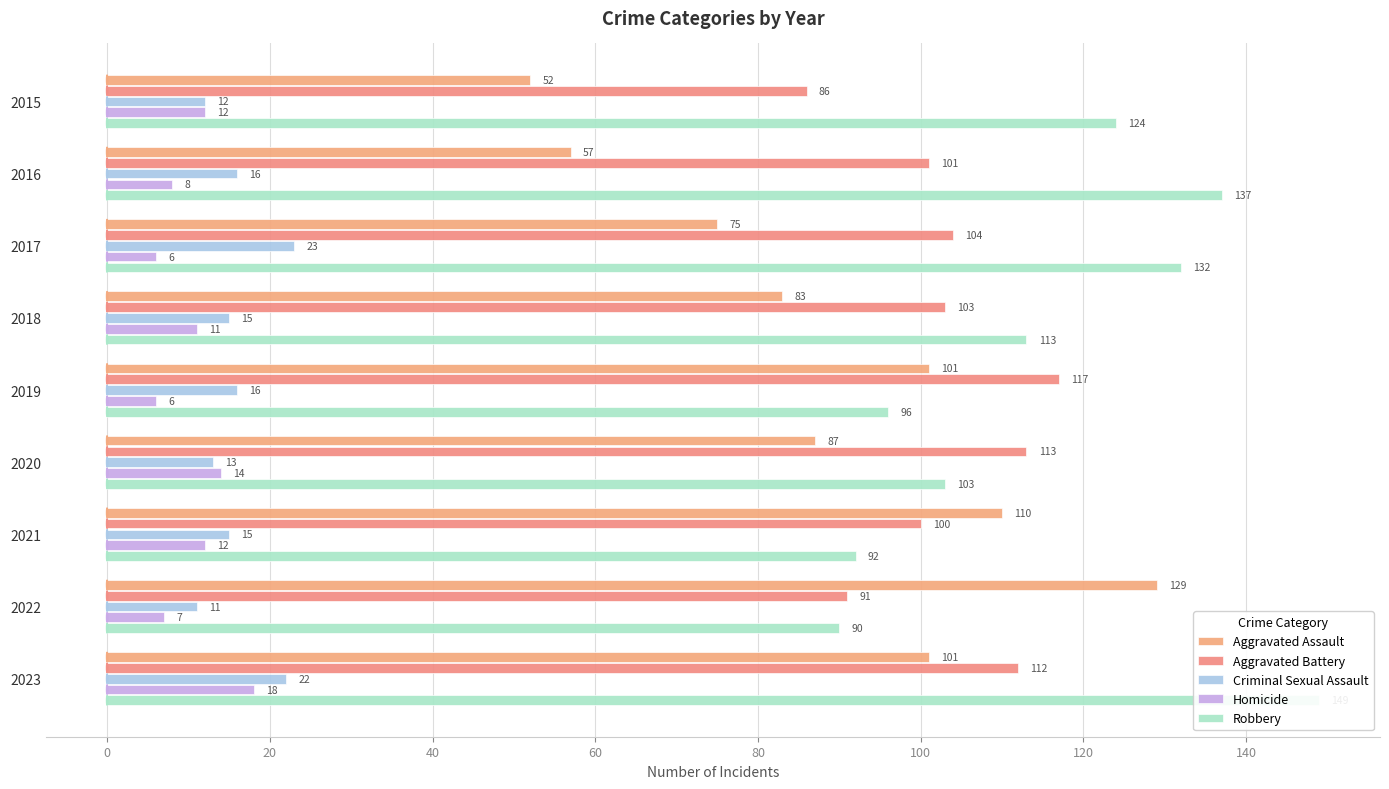

What is the maximum value for Aggravated Battery?

117